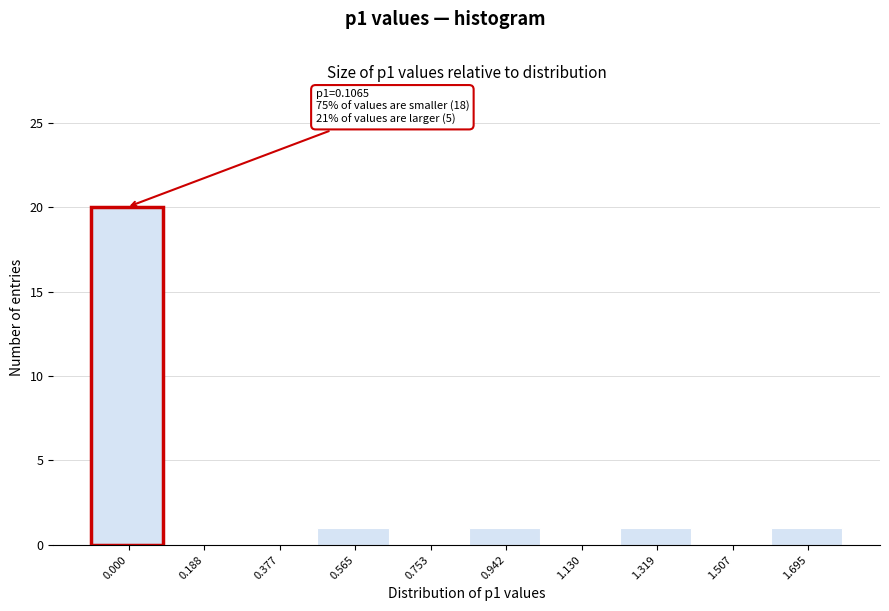

Reading right to left, extract all data points from this chart.

1.695=1	1.507=0	1.319=1	1.130=0	0.942=1	0.753=0	0.565=1	0.377=0	0.188=0	0.000=20